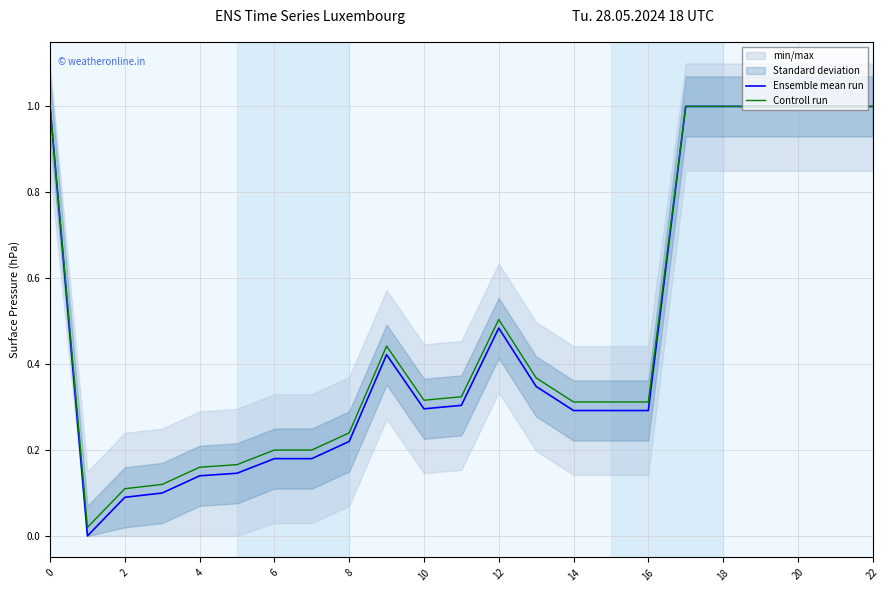

What is the maximum value for Controll run?

1.0